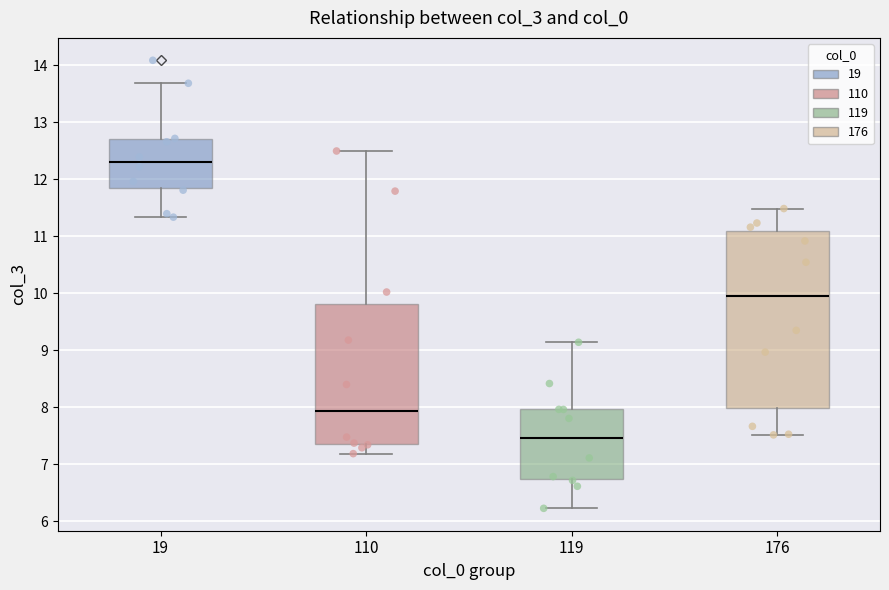

Comparing the boxes themselves (not the whiskers), which one is the tallest?

176